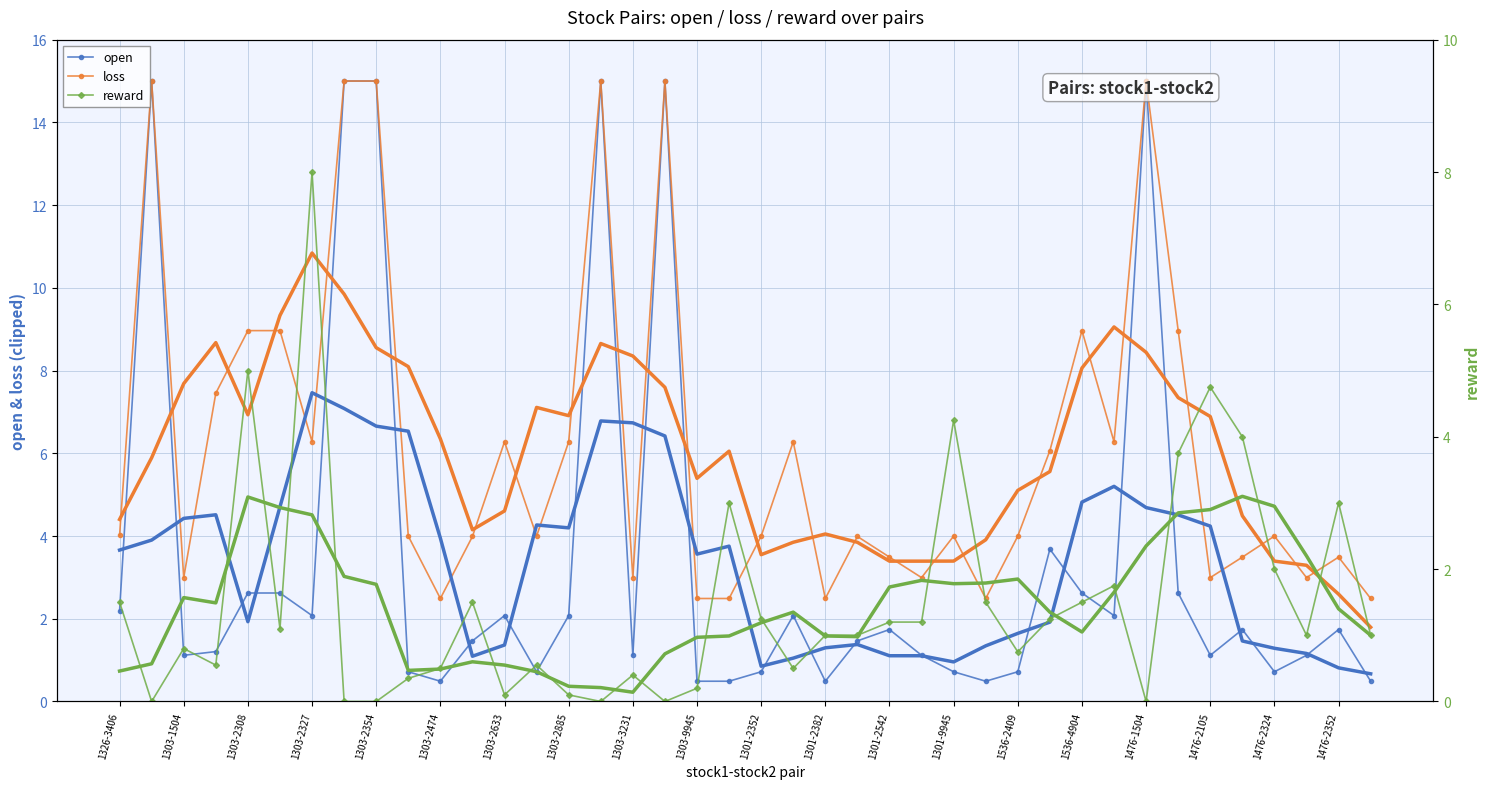

Is it true that loss equals 2.1 at 23?

False